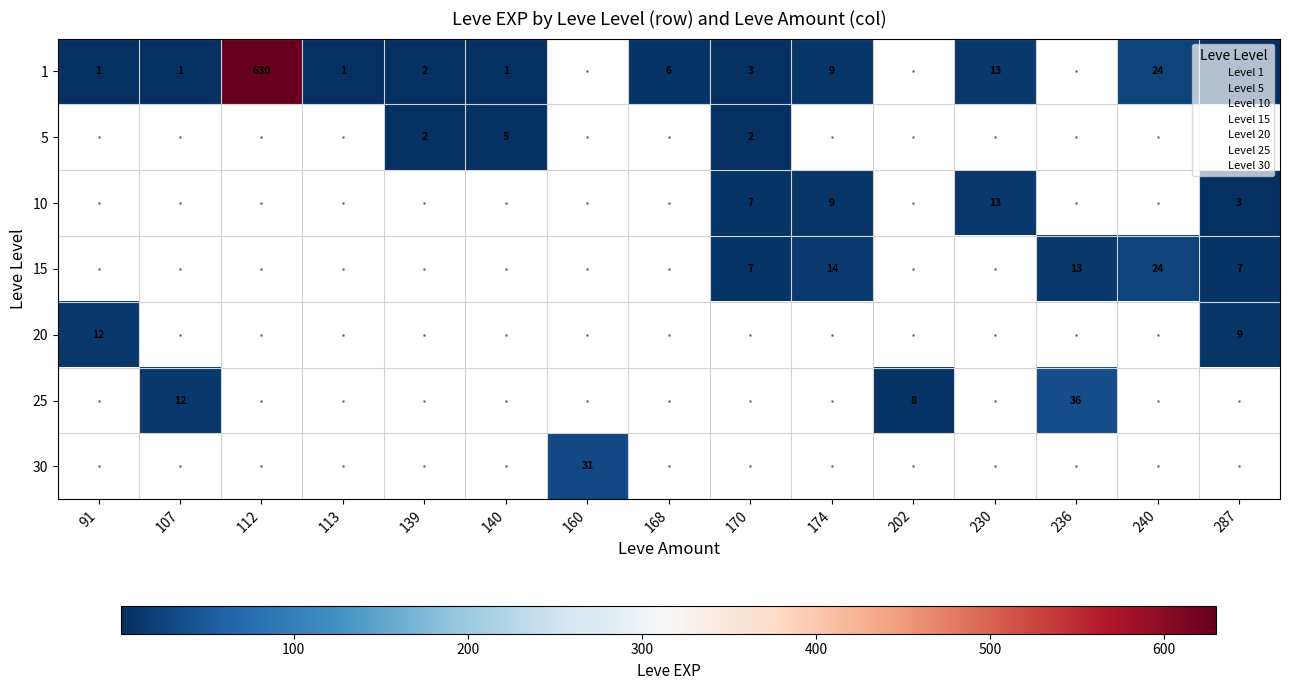

At how many categories does at least one series exceed 259?

1